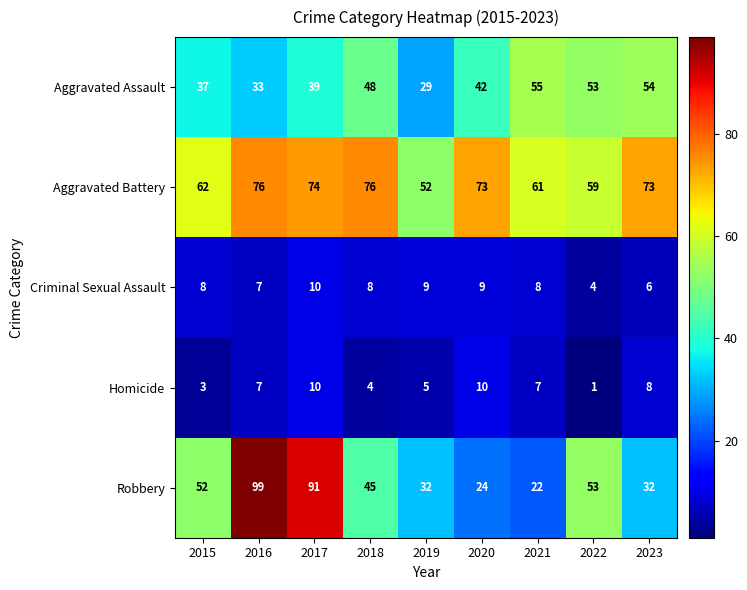

Which label corresponds to the smallest value in the chart?

2022